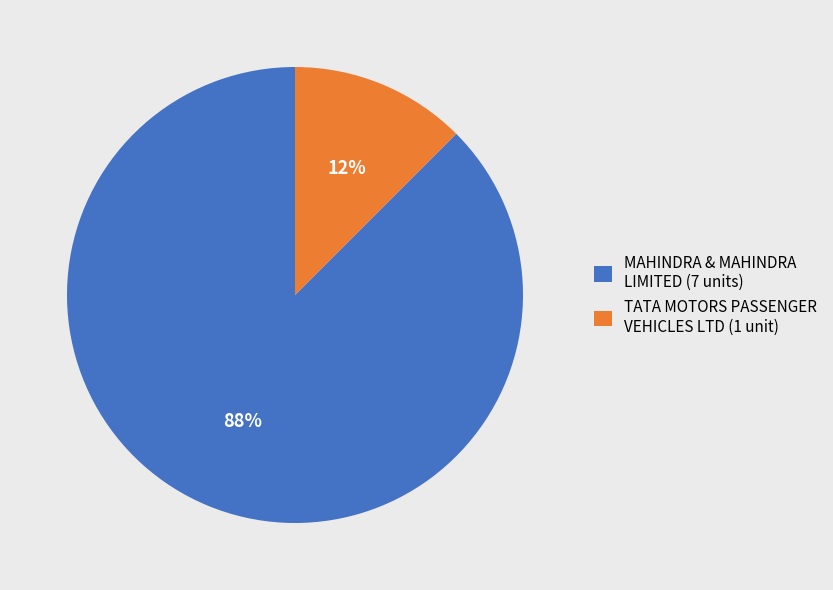

Which slice is the smallest?

TATA MOTORS PASSENGER VEHICLES LTD (1 unit)